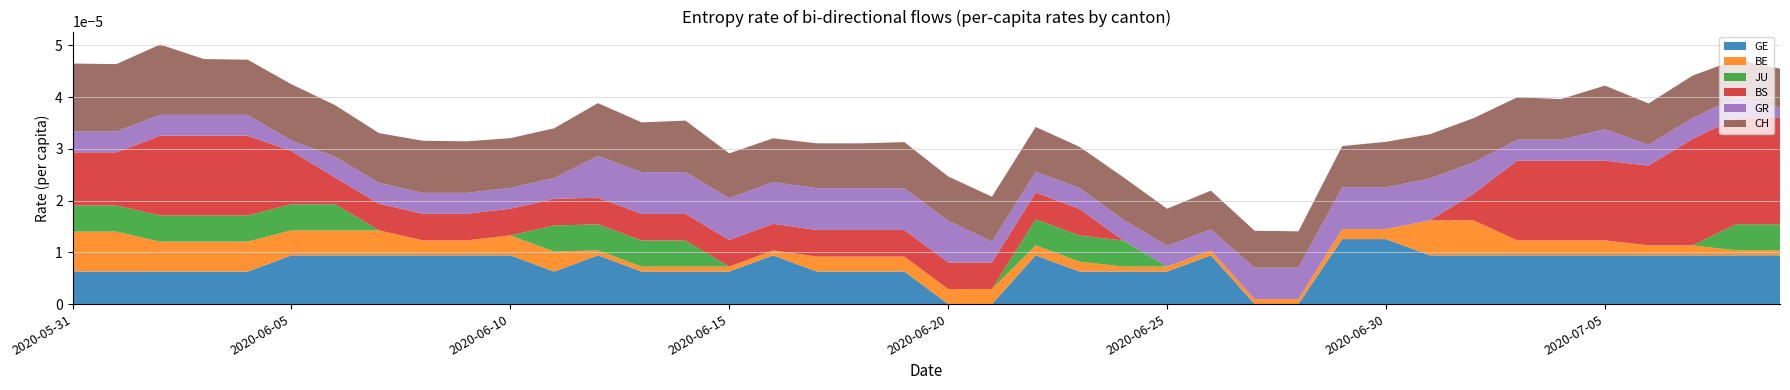

What are all the series names shown in the legend?

GE, BE, JU, BS, GR, CH